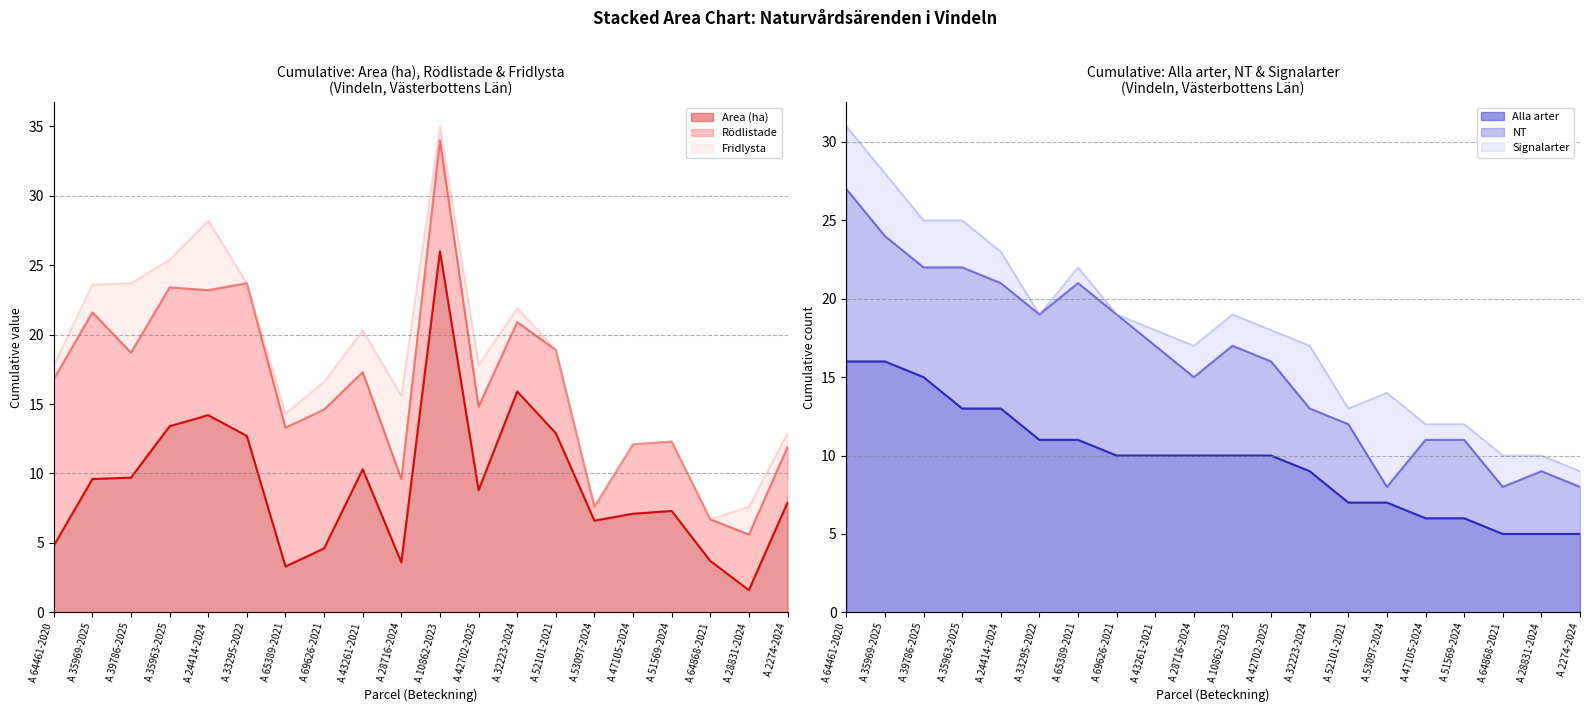

How many values in the Alla arter series are below 10?

8